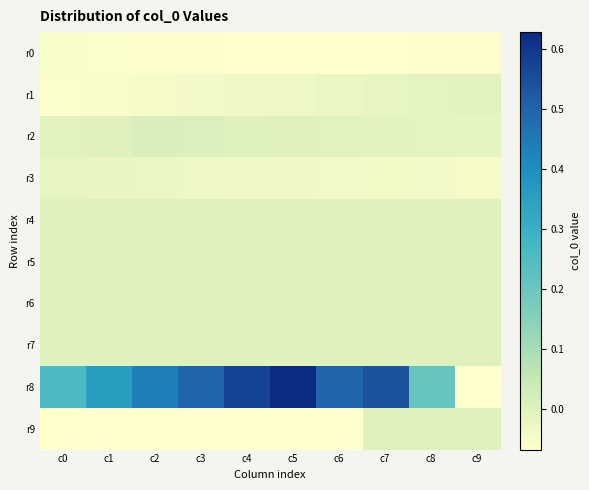

Which category has the lowest value across all series?

c5